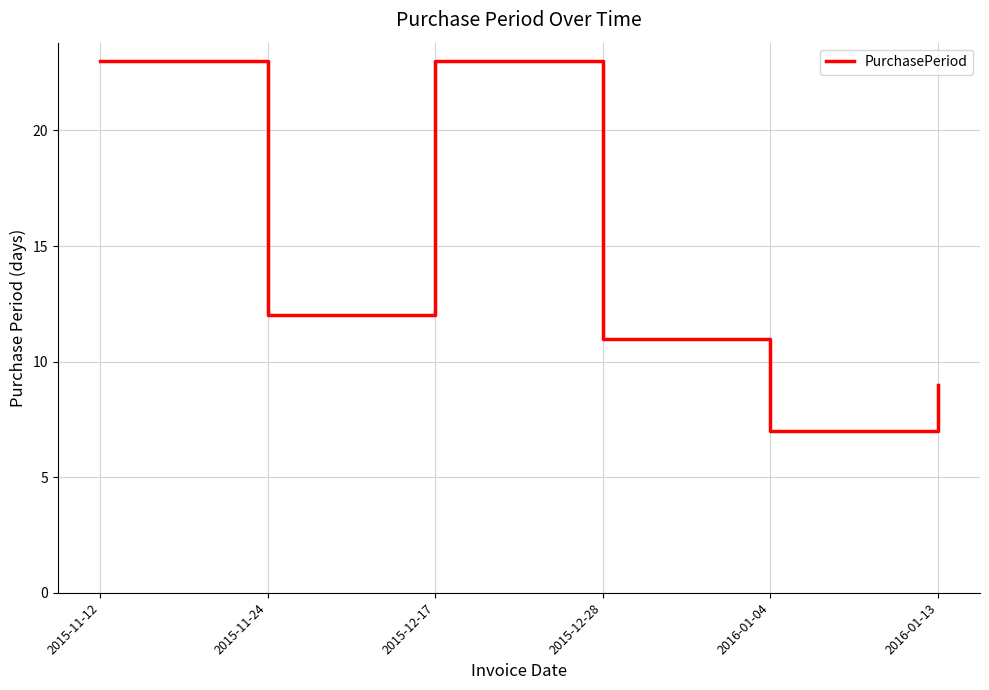

Count the number of categories in the chart.

6